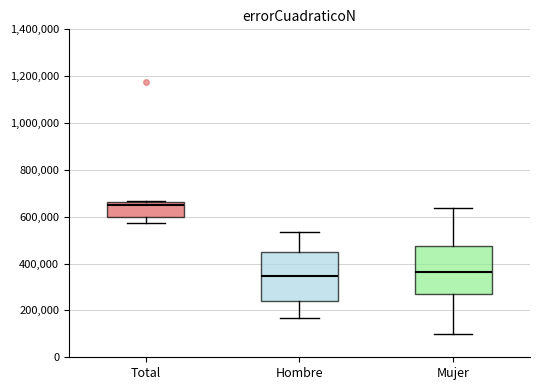

Reading left to right, read every box against the y-axis: the position of its median line, the range the box covers, and the ends of its whiskers. The values are not printed on the chart, so give them approximately, as read against the axis.

Total: median 640000, box 600000 to 660000, whiskers 580000 to 660000
Hombre: median 340000, box 240000 to 440000, whiskers 160000 to 540000
Mujer: median 360000, box 260000 to 480000, whiskers 100000 to 640000